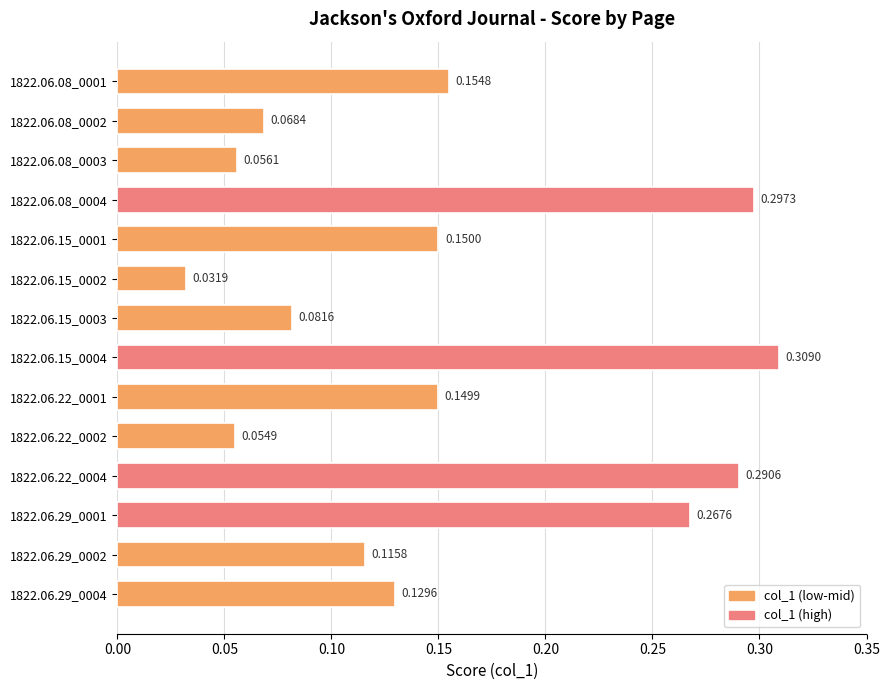

Which has a higher value, 1822.06.15_0003 or 1822.06.08_0004?

1822.06.08_0004